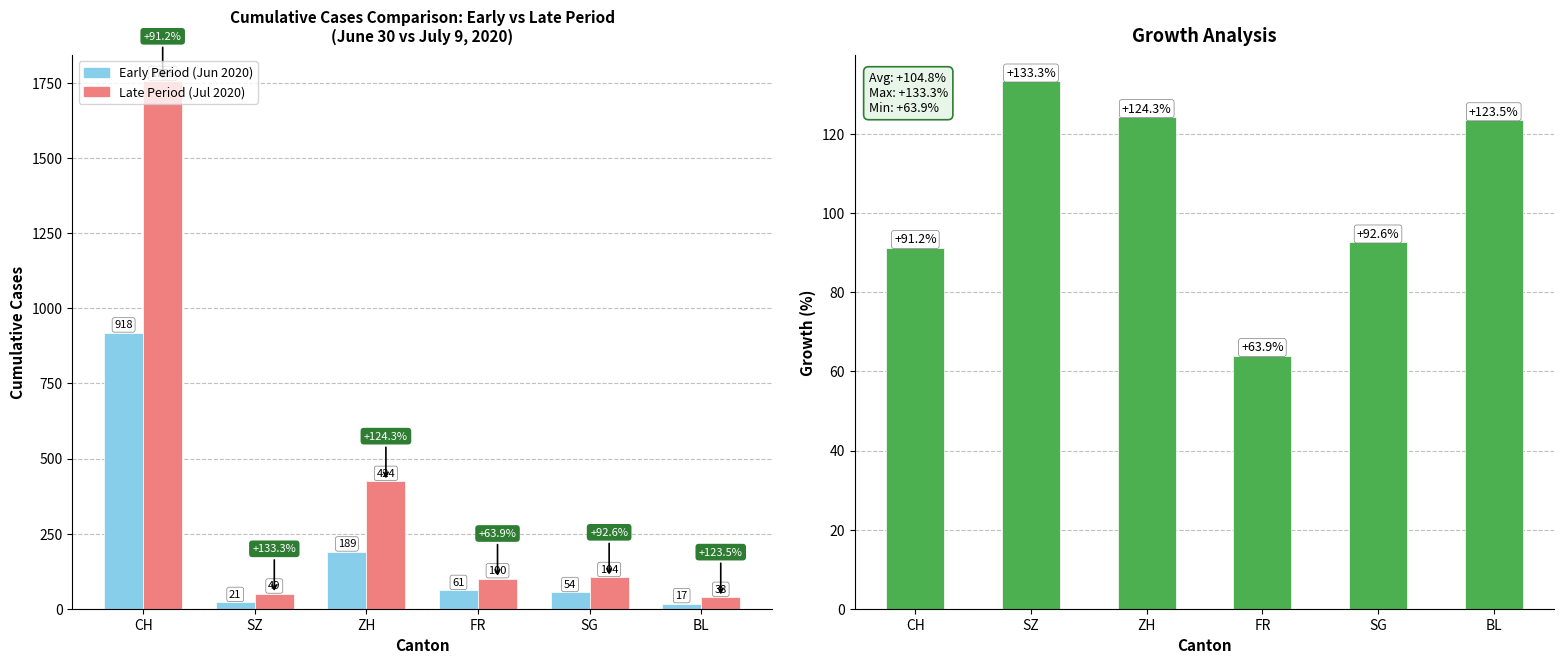

Reading left to right, what are all the values shown in this chart?

Early Period (Jun 2020): 918.0	21.0	189.0	61.0	54.0	17.0
Late Period (Jul 2020): 1755.0	49.0	424.0	100.0	104.0	38.0
Growth (%): 91.2	133.3	124.3	63.9	92.6	123.5